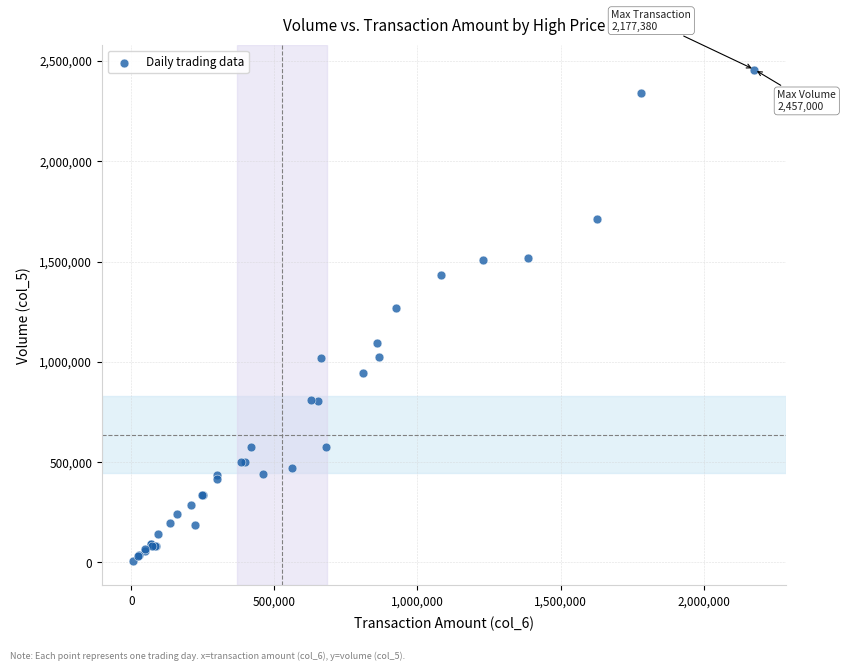

What Y value in the scatter plot is closest to 1232500?

1270000